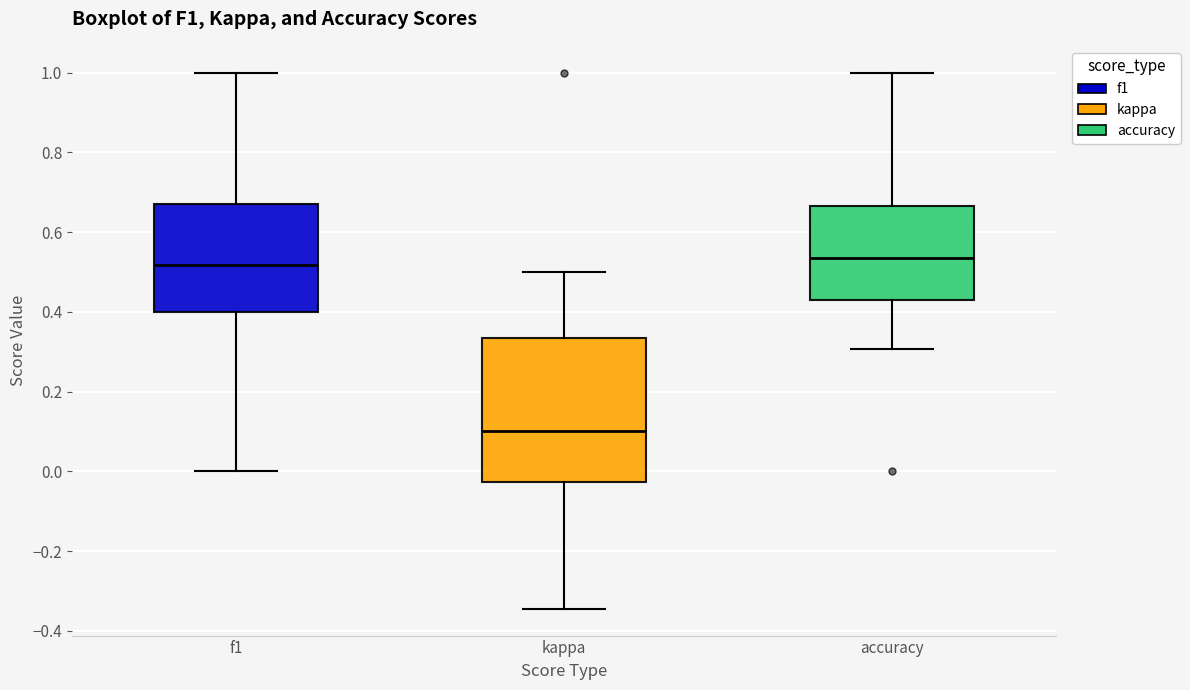

Reading left to right, transcribe this box plot: for each box, give where its median line is, the range the box spans, and where its two whiskers end, as read against the y-axis. The values are not printed on the chart, so give them approximately, as read against the axis.

f1: median 0.52, box 0.40 to 0.68, whiskers 0.00 to 1.00
kappa: median 0.10, box -0.02 to 0.34, whiskers -0.34 to 0.50
accuracy: median 0.54, box 0.42 to 0.66, whiskers 0.30 to 1.00